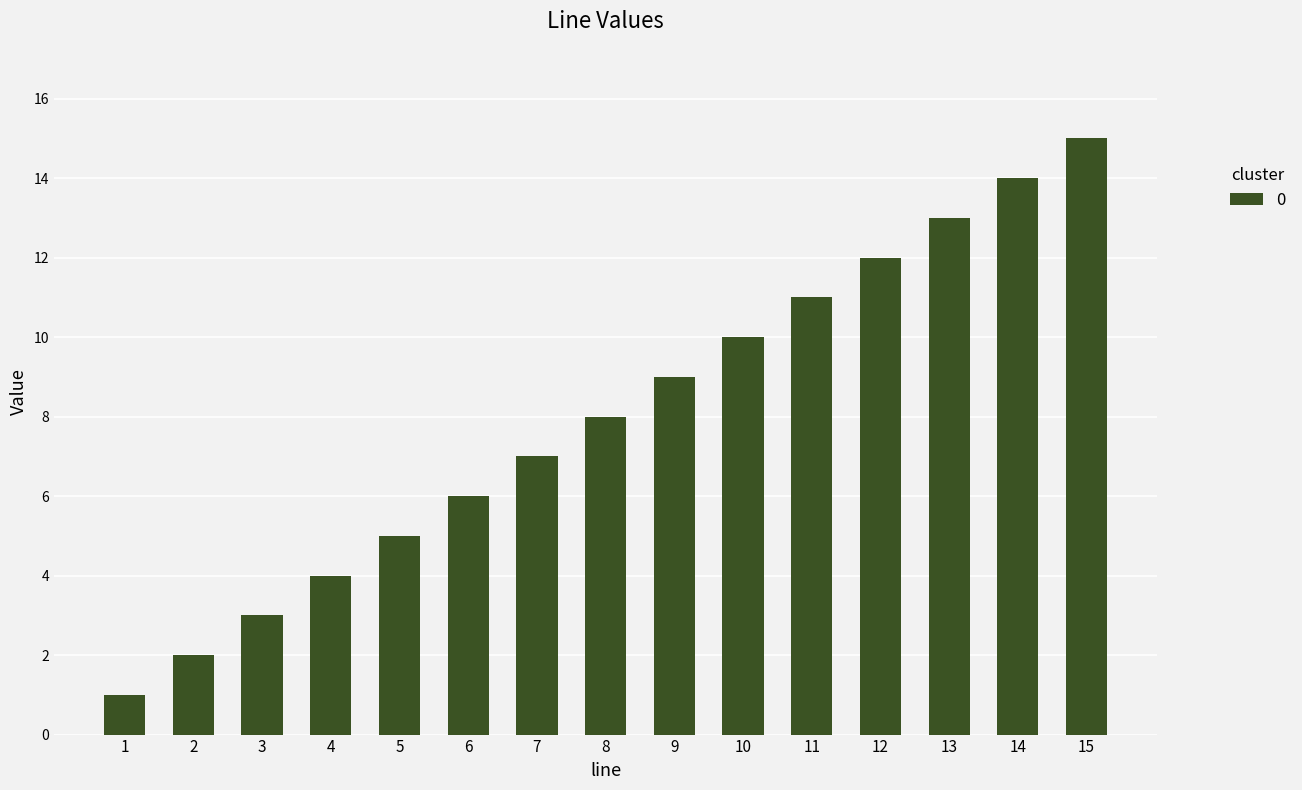

Where is the data nearest to the value 8?

8